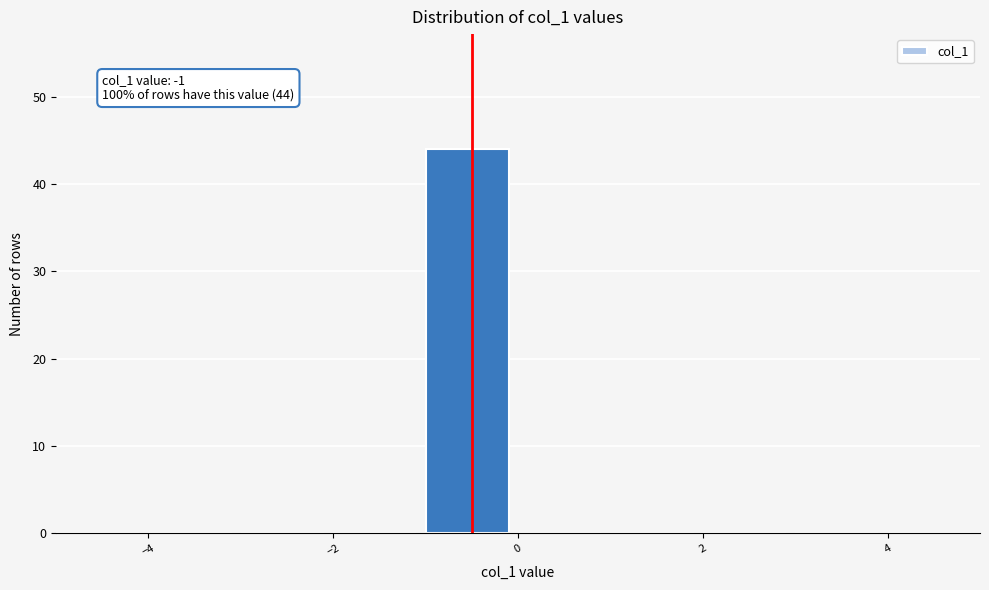

Which range on the x-axis has the tallest bar?

-1 to 0